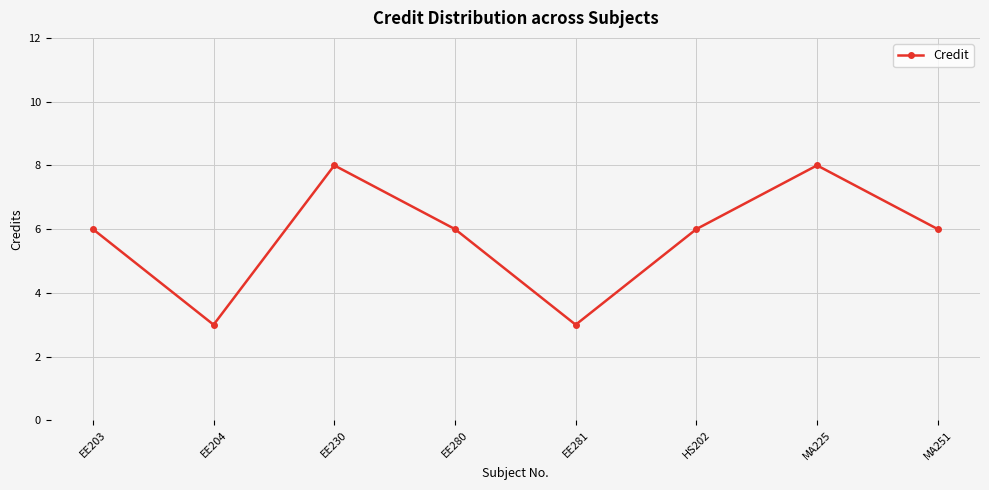

How many series are shown in this chart?

1